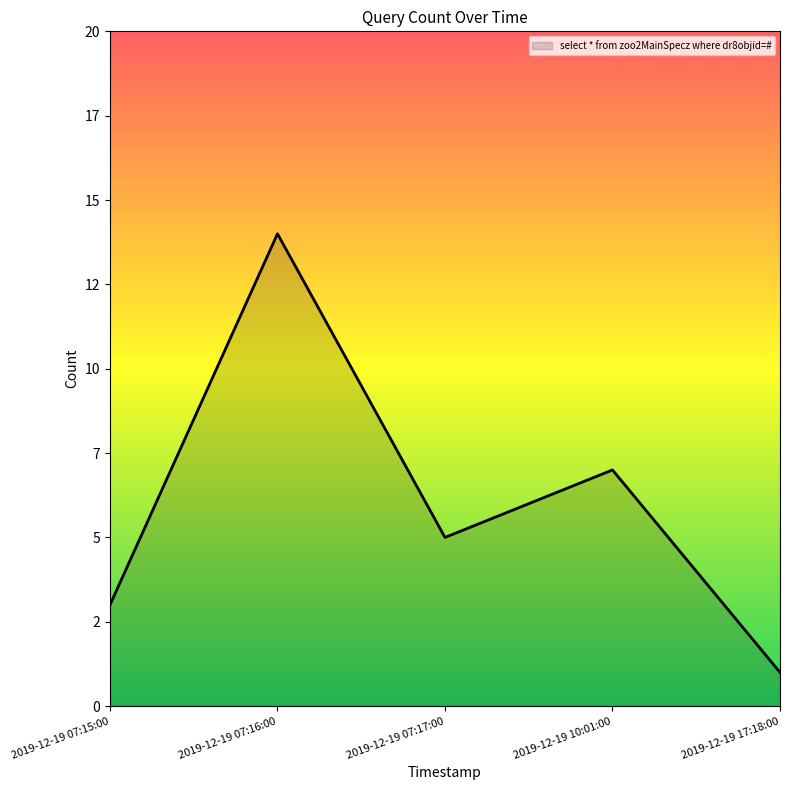

At which label does the data first exceed 5?

2019-12-19 07:16:00